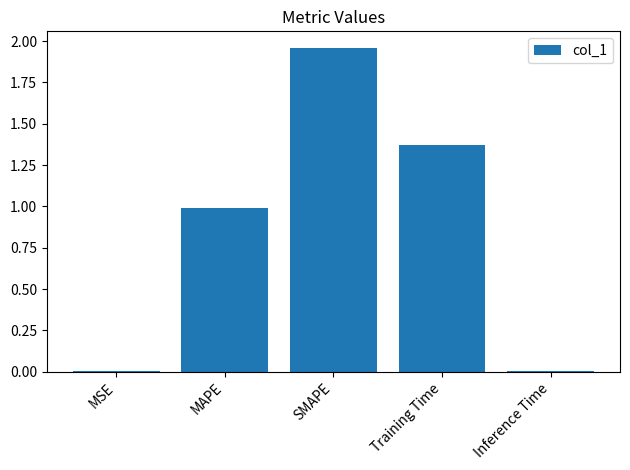

Between MSE and Training Time, which is larger?

Training Time